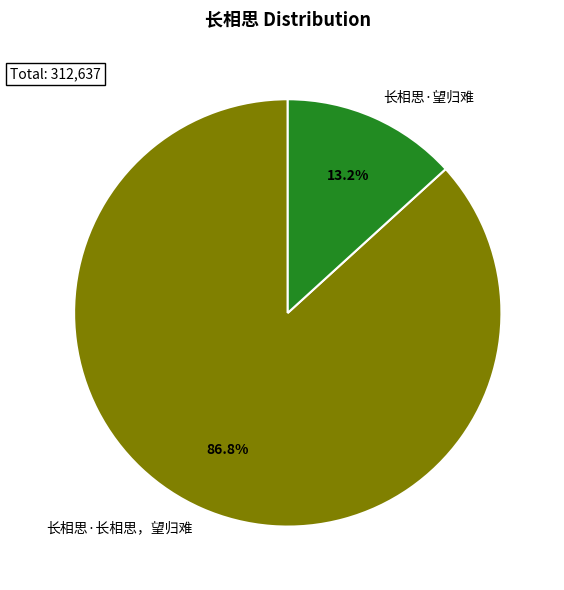

Which category has the smallest portion of the pie?

长相思·望归难